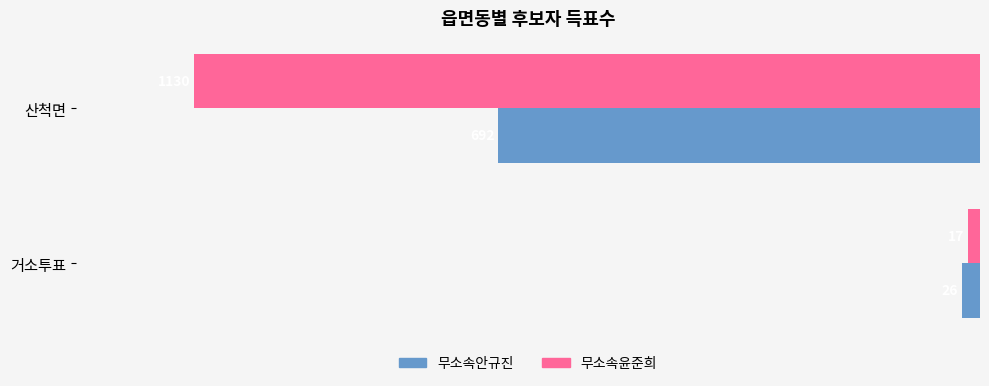

Which series has the widest spread of values?

무소속윤준희